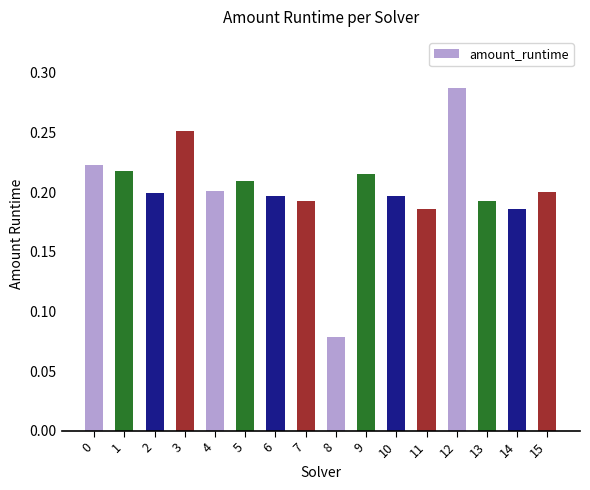

How many values are between 0 and 1?

16